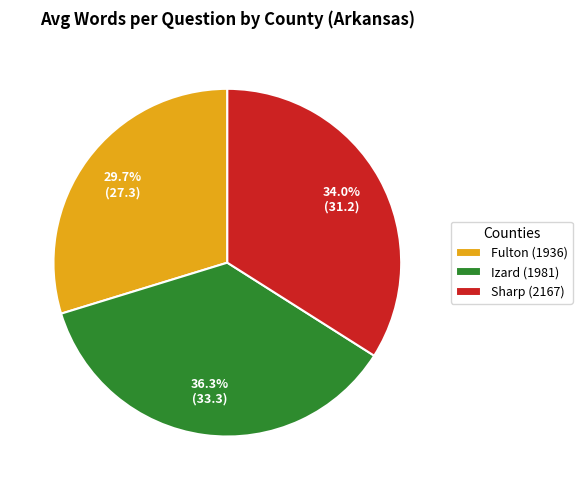

What is the ratio of the value at Sharp (2167) to the value at Fulton (1936)?

1.1